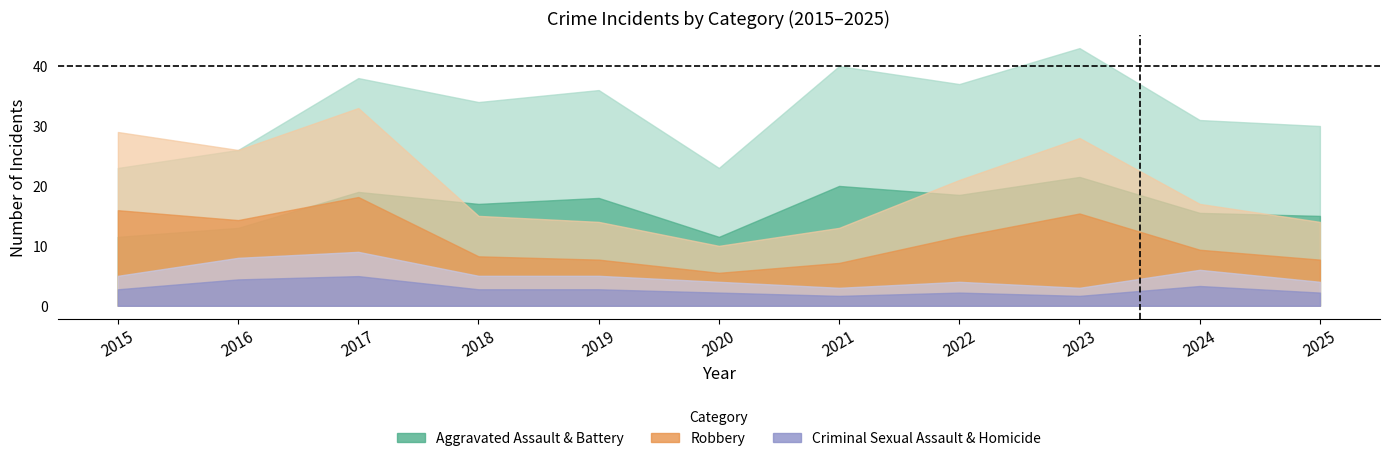

Between 2022 and 2025, which series saw the biggest shift?

Robbery